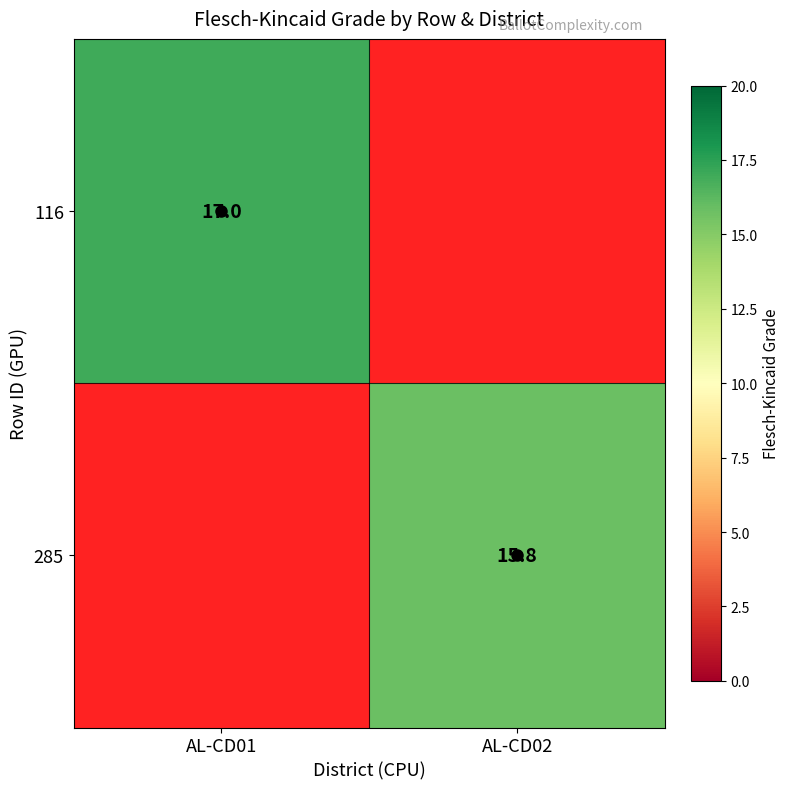

Is the value of 285 at AL-CD02 greater than the value of 116 at AL-CD01?

No